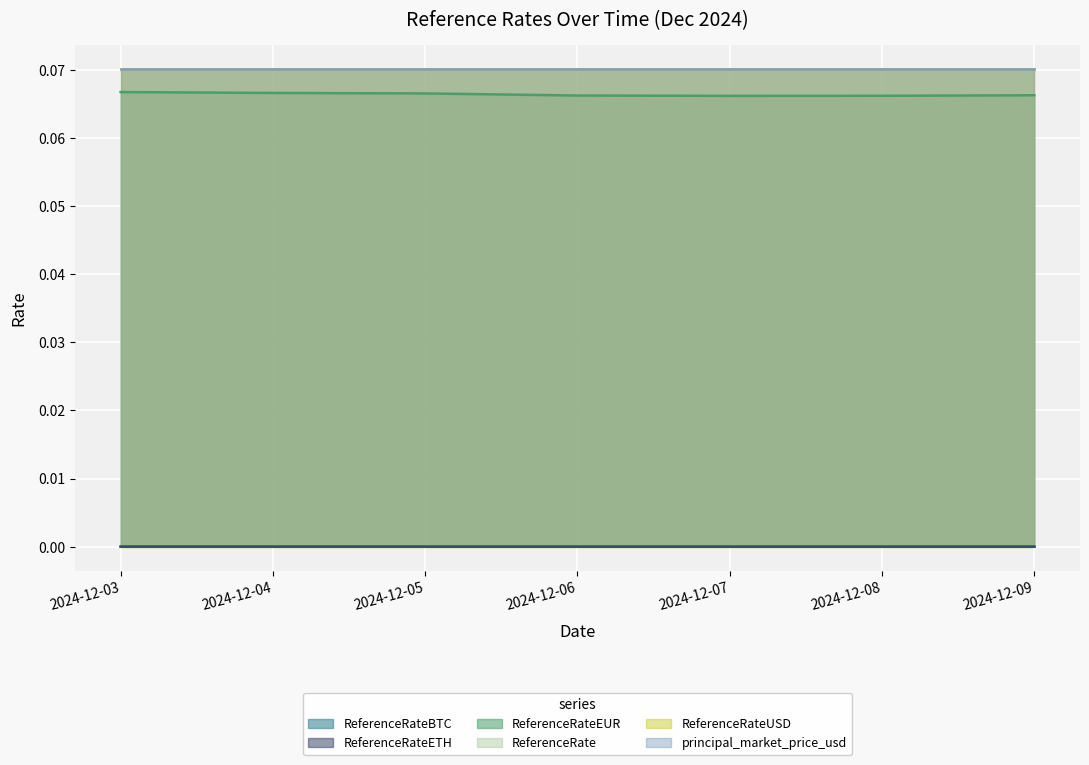

Reading right to left, extract all data points from this chart.

ReferenceRateBTC: 0.0	0.0	0.0	0.0	0.0	0.0	0.0
ReferenceRateETH: 0.0	0.0	0.0	0.0	0.0	0.0	0.0
ReferenceRateEUR: 0.1	0.1	0.1	0.1	0.1	0.1	0.1
ReferenceRate: 0.1	0.1	0.1	0.1	0.1	0.1	0.1
ReferenceRateUSD: 0.1	0.1	0.1	0.1	0.1	0.1	0.1
principal_market_price_usd: 0.1	0.1	0.1	0.1	0.1	0.1	0.1